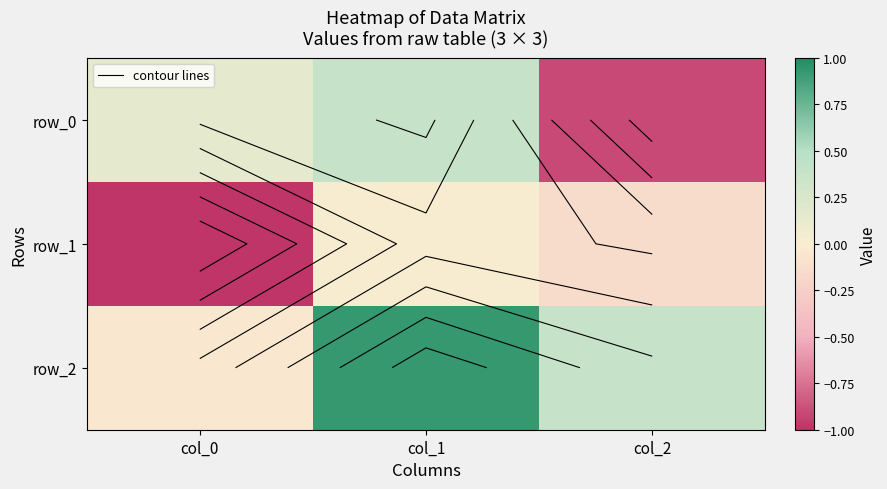

Reading left to right, what are all the values shown in this chart?

row_0: 0.2	0.4	-0.9
row_1: -1.0	0.0	-0.2
row_2: -0.0	0.9	0.4